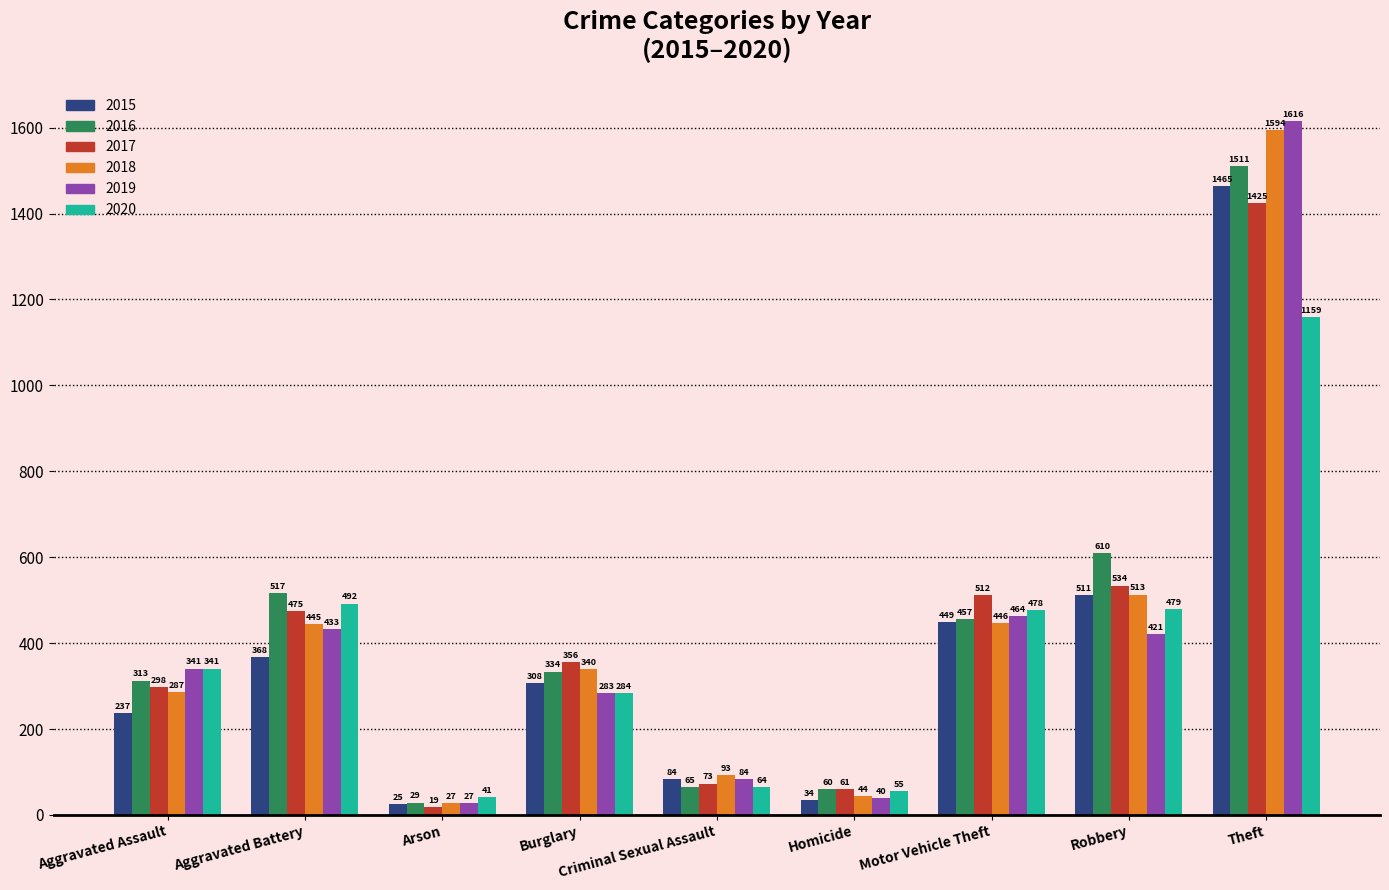

What position from the right is Arson?

7